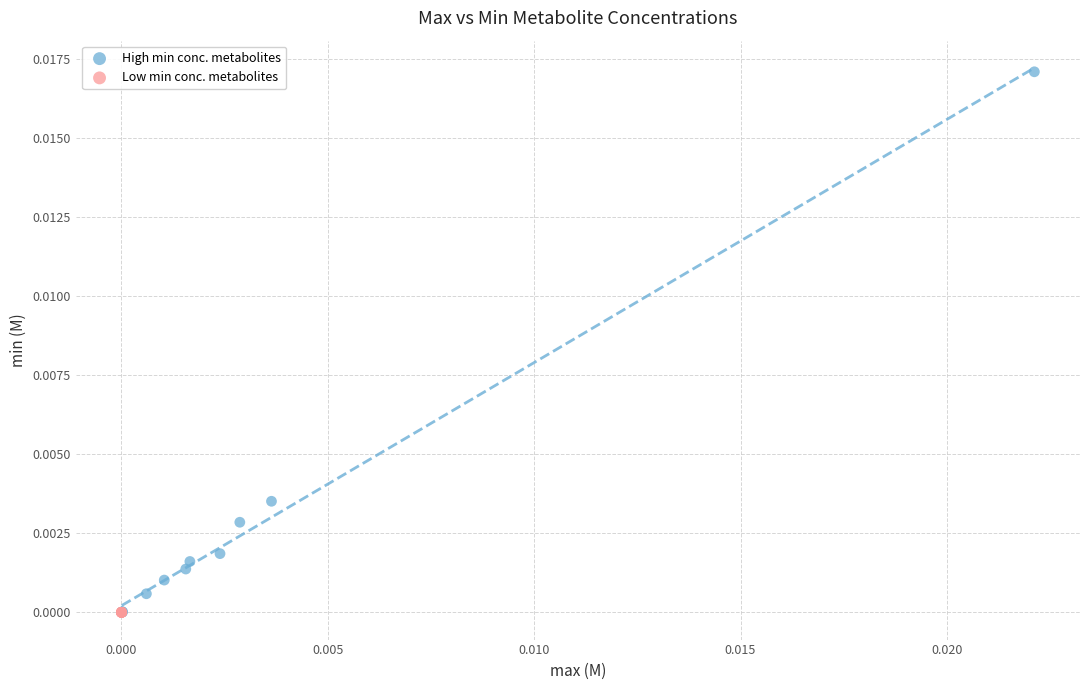

What are all the series names shown in the legend?

High min conc. metabolites, Low min conc. metabolites